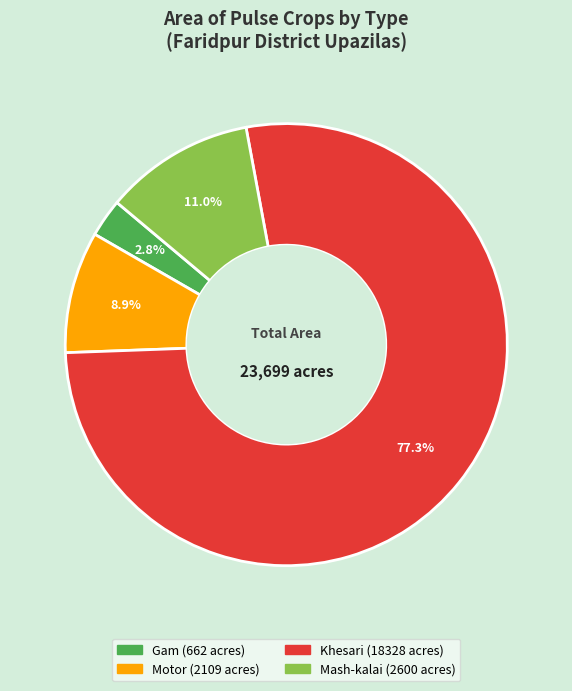

Which category accounts for the majority?

Khesari (18328 acres)